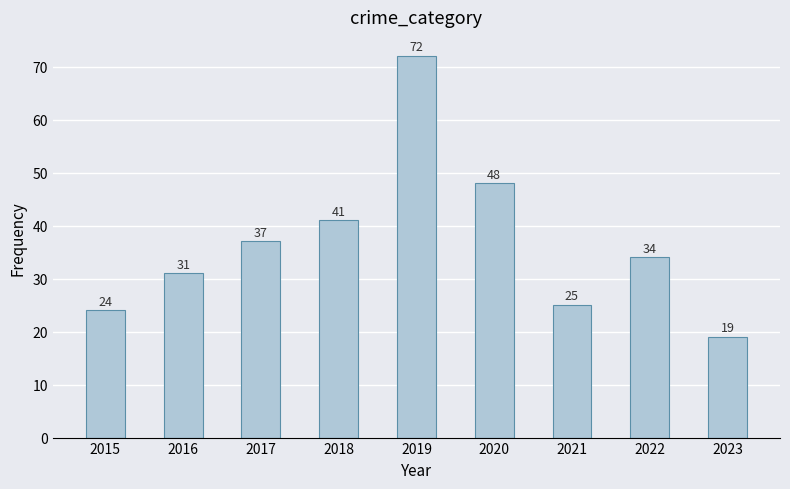

Reading left to right, extract all data points from this chart.

2015=24	2016=31	2017=37	2018=41	2019=72	2020=48	2021=25	2022=34	2023=19